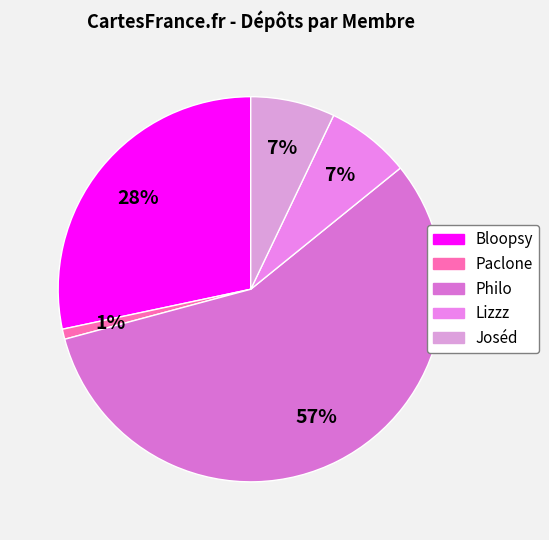

To the nearest percent, what is the difference between the Lizzz and Paclone slice percentages?

6%